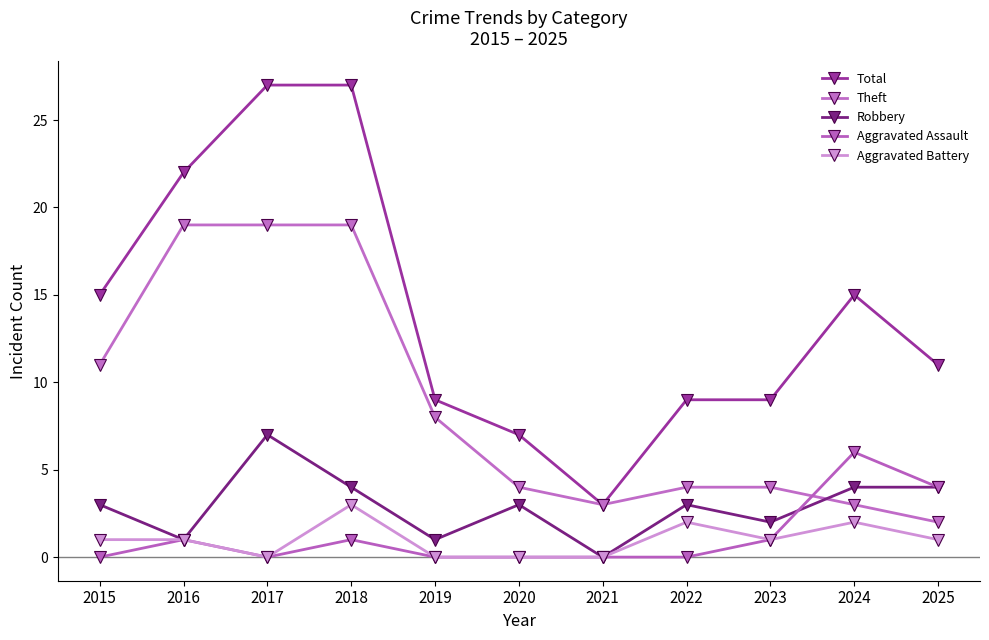

How many categories are shown in the chart?

11